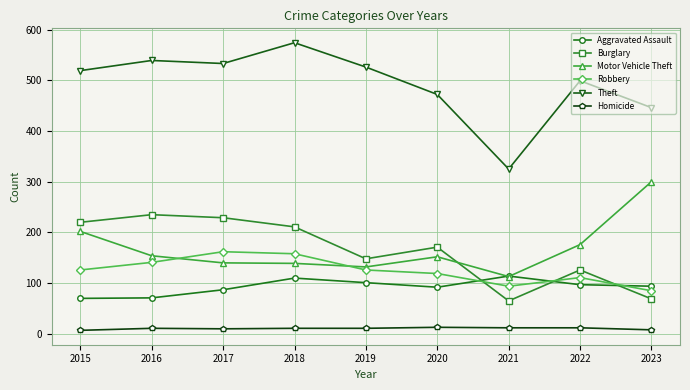

The Aggravated Assault series shows 161 at 2018. True or false?

False